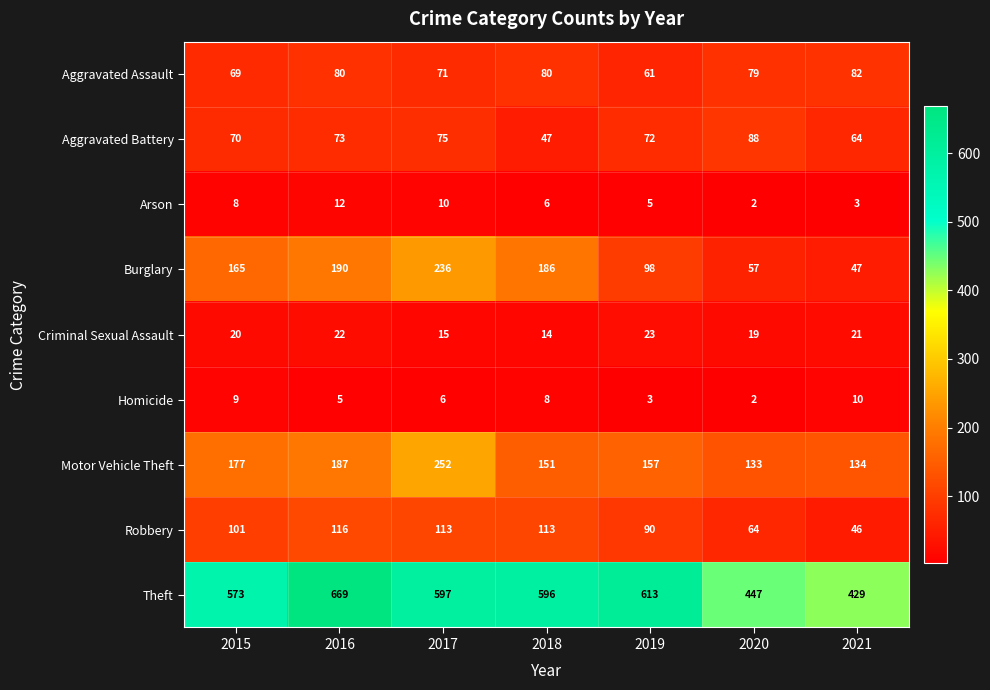

What is the highest value of the Arson series?

12